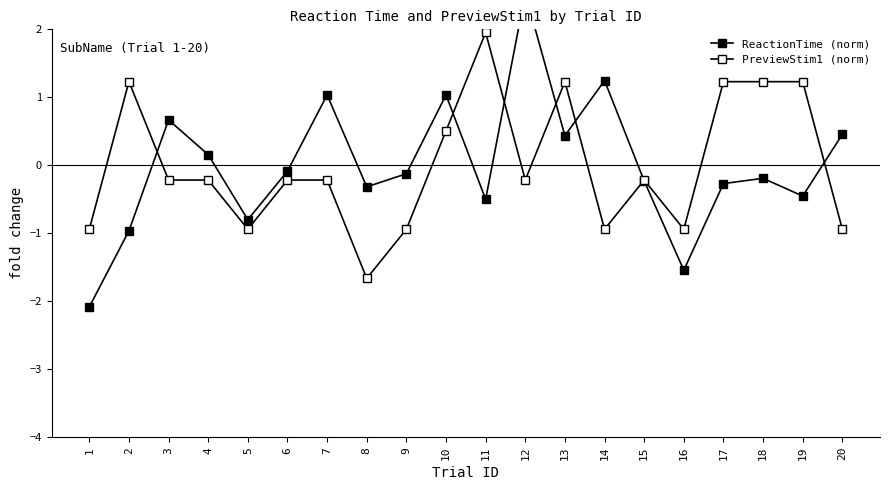

At which label does PreviewStim1 (norm) reach its peak?

11